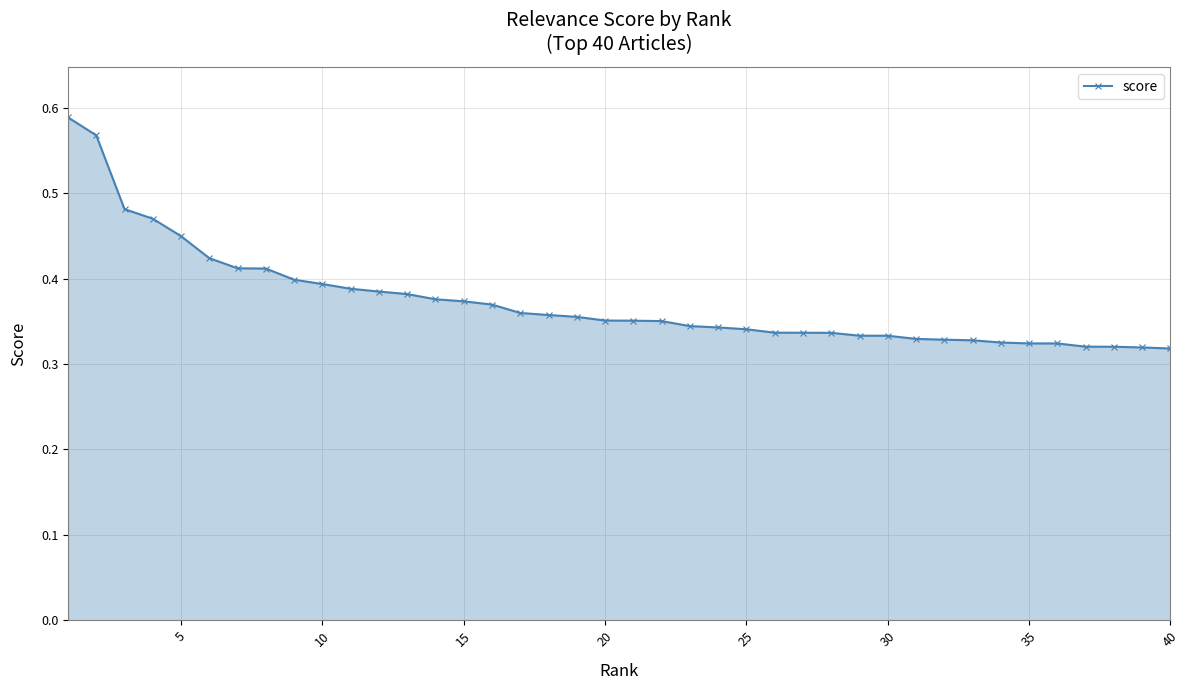

Count the values in the range 0 to 1.

40